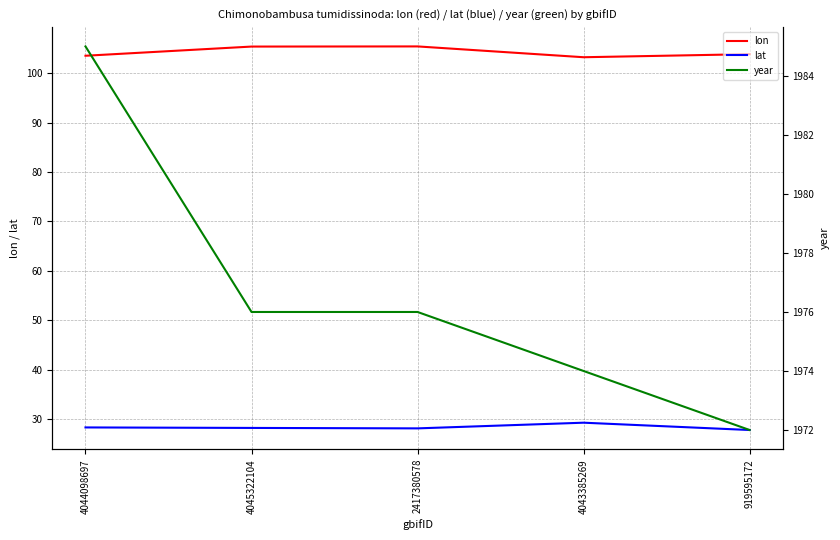

How many data points in lat are above 28?

4